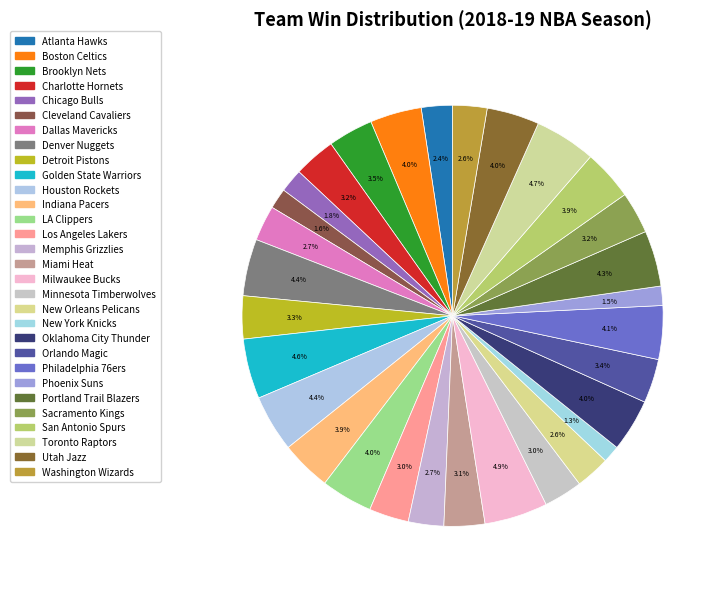

Is it true that Los Angeles Lakers is 3% of the pie?

True